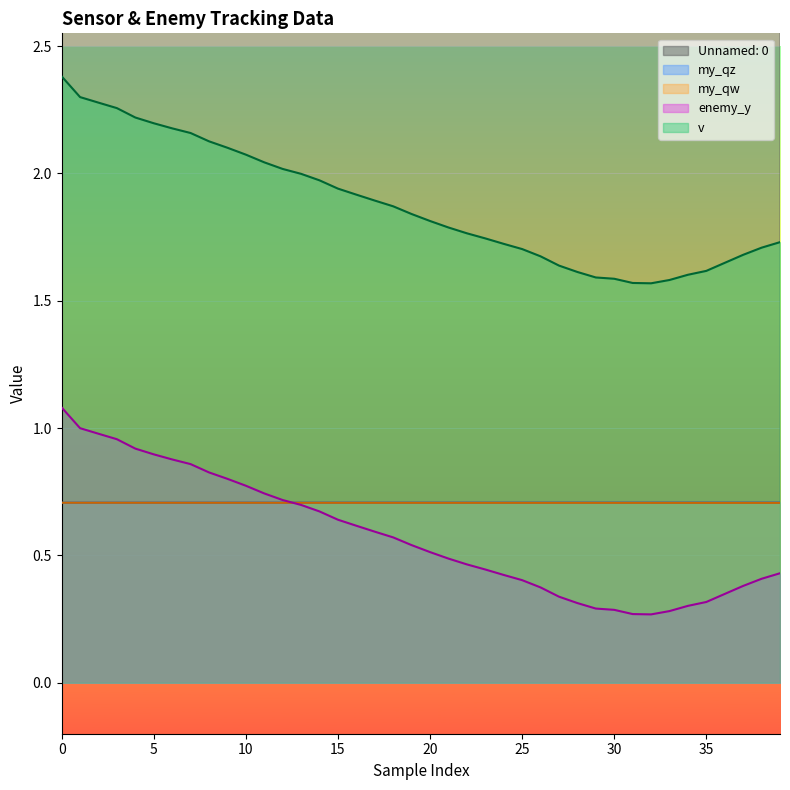

At 9, list the series in order from smallest to largest.

my_qw, my_qz, enemy_y, v, Unnamed: 0